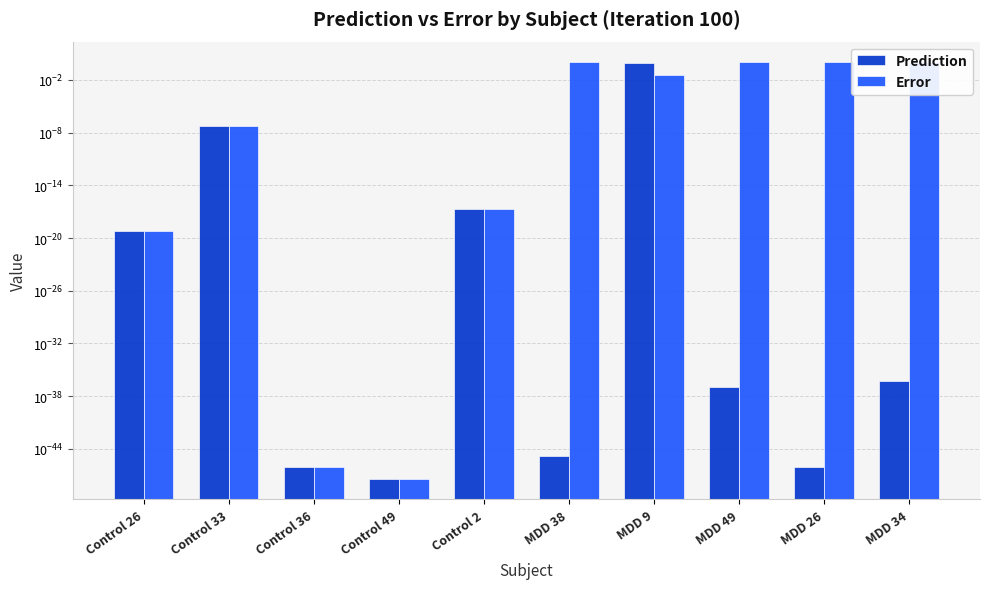

Rank the series at Control 49 from highest to lowest value.

Prediction, Error